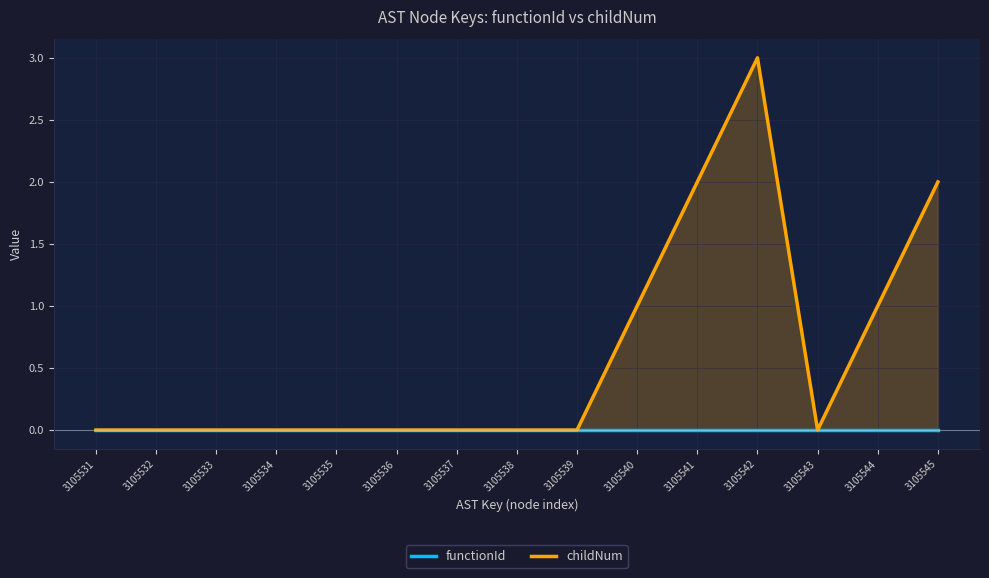

Count the childNum values in the range 0 to 1.

12